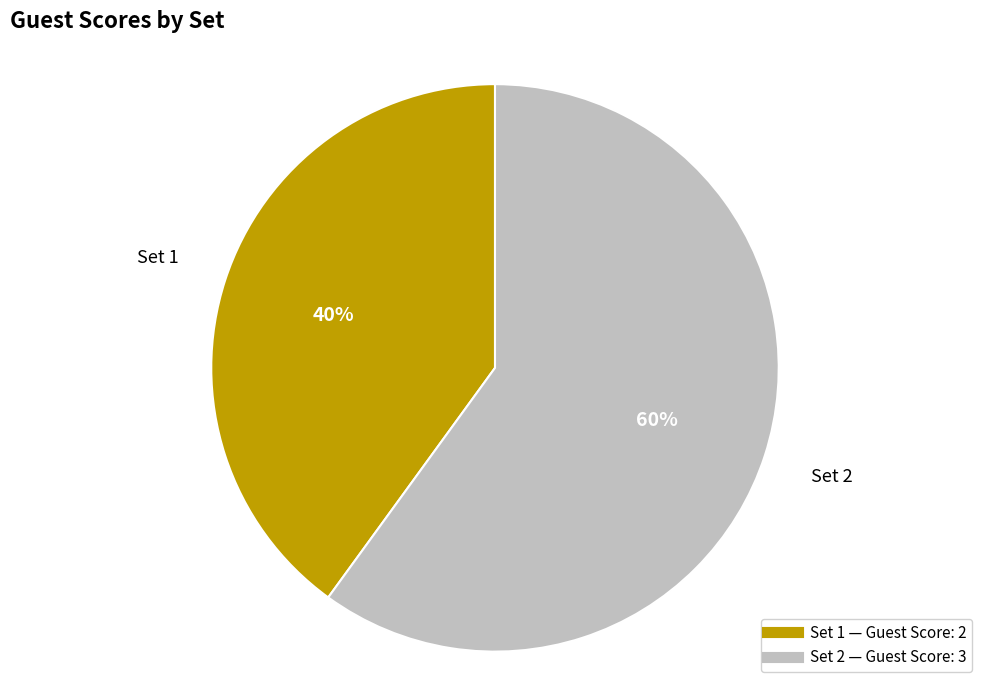

Does any single category account for the majority?

Yes